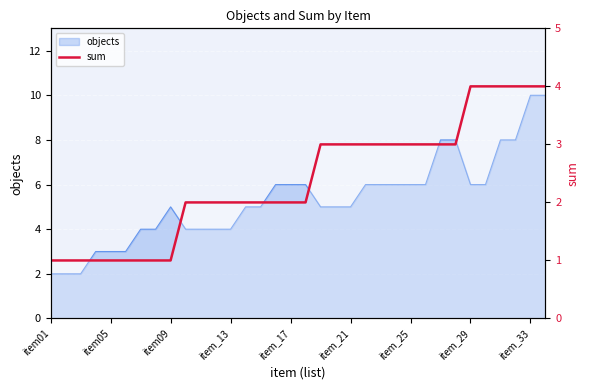

How many data points are less than 2?

9